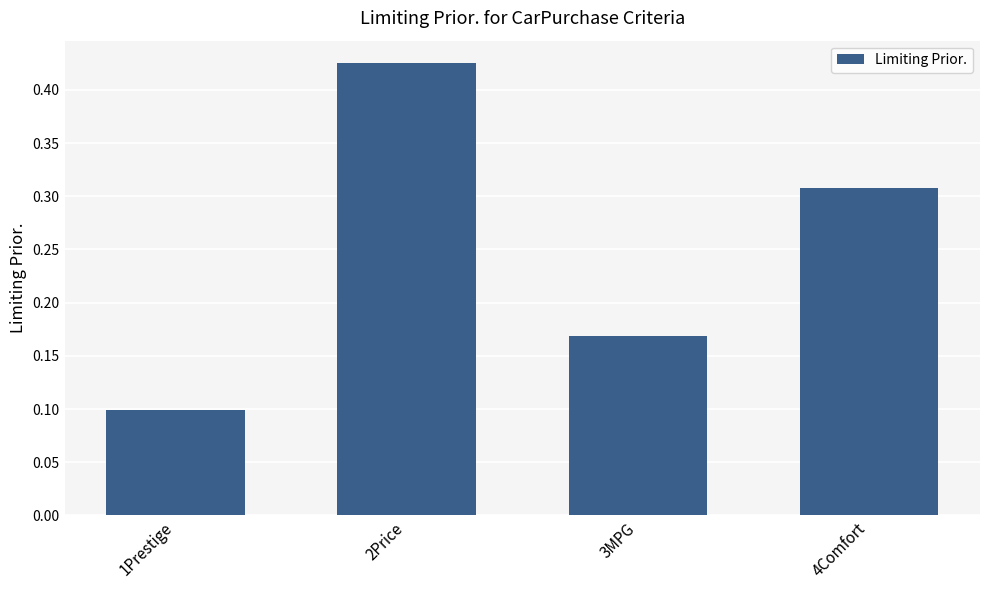

What is the label of the 1st bar from the right?

4Comfort